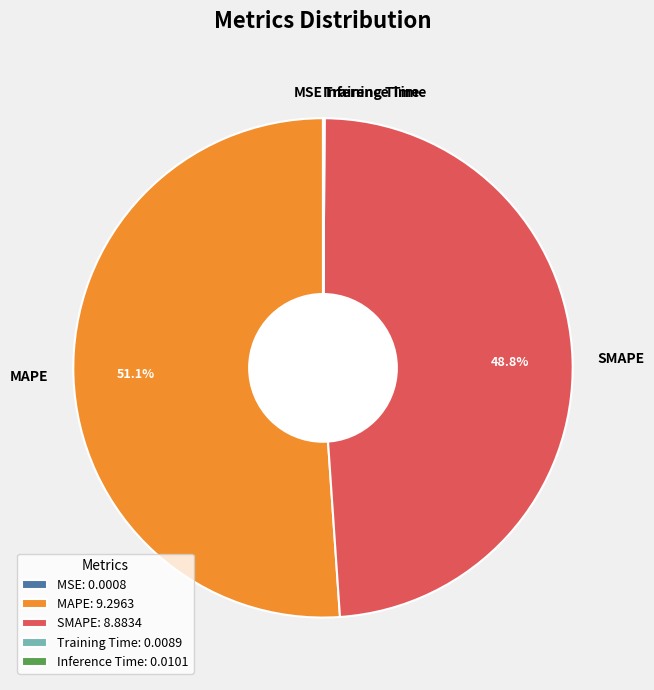

Does MAPE represent more than half of the total?

Yes